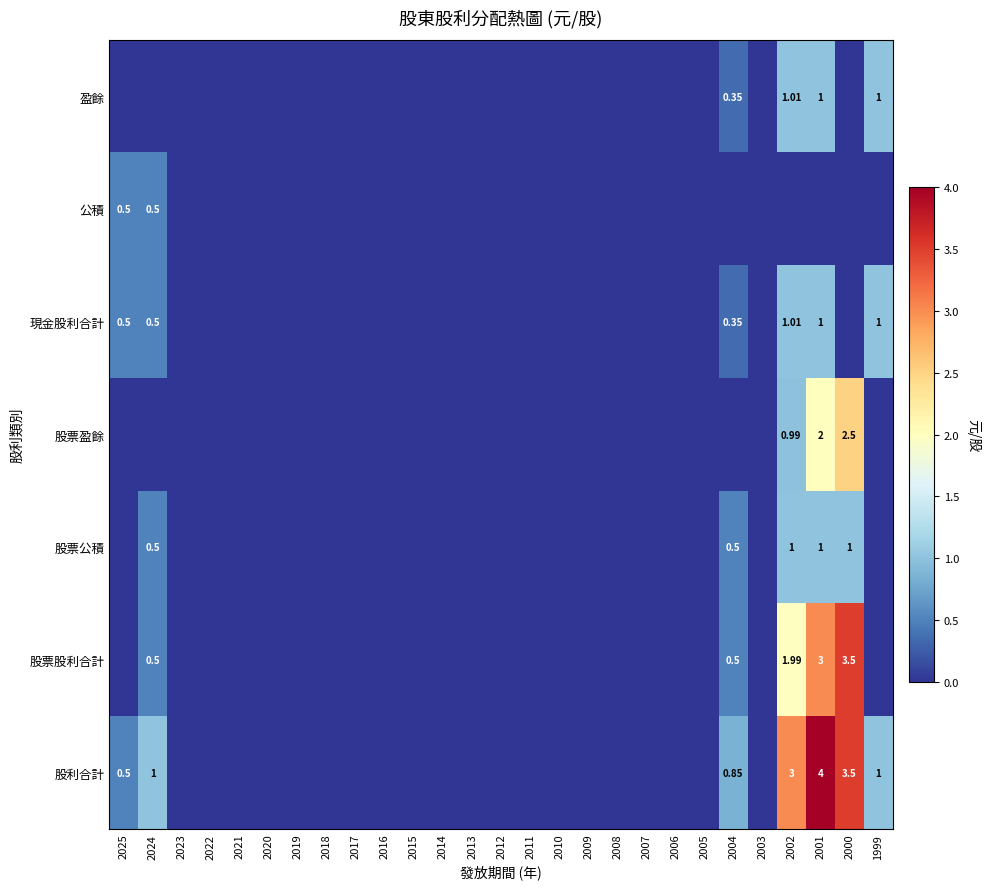

Where is 股票股利合計 nearest to the value 1?

2024